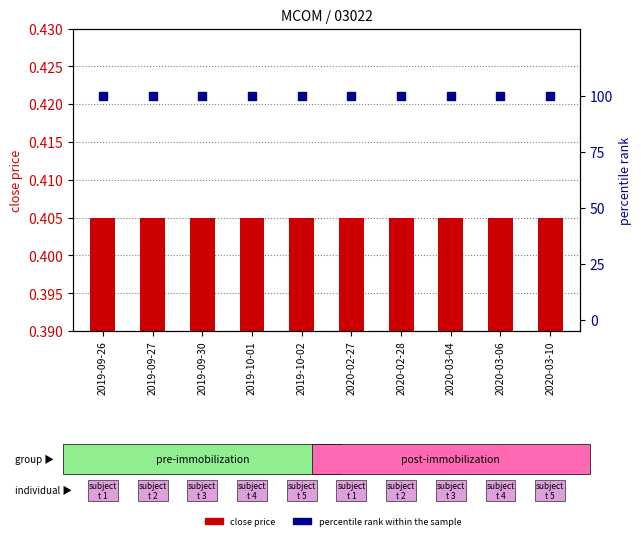

At which category is the sum across all series the highest?

2019-09-26